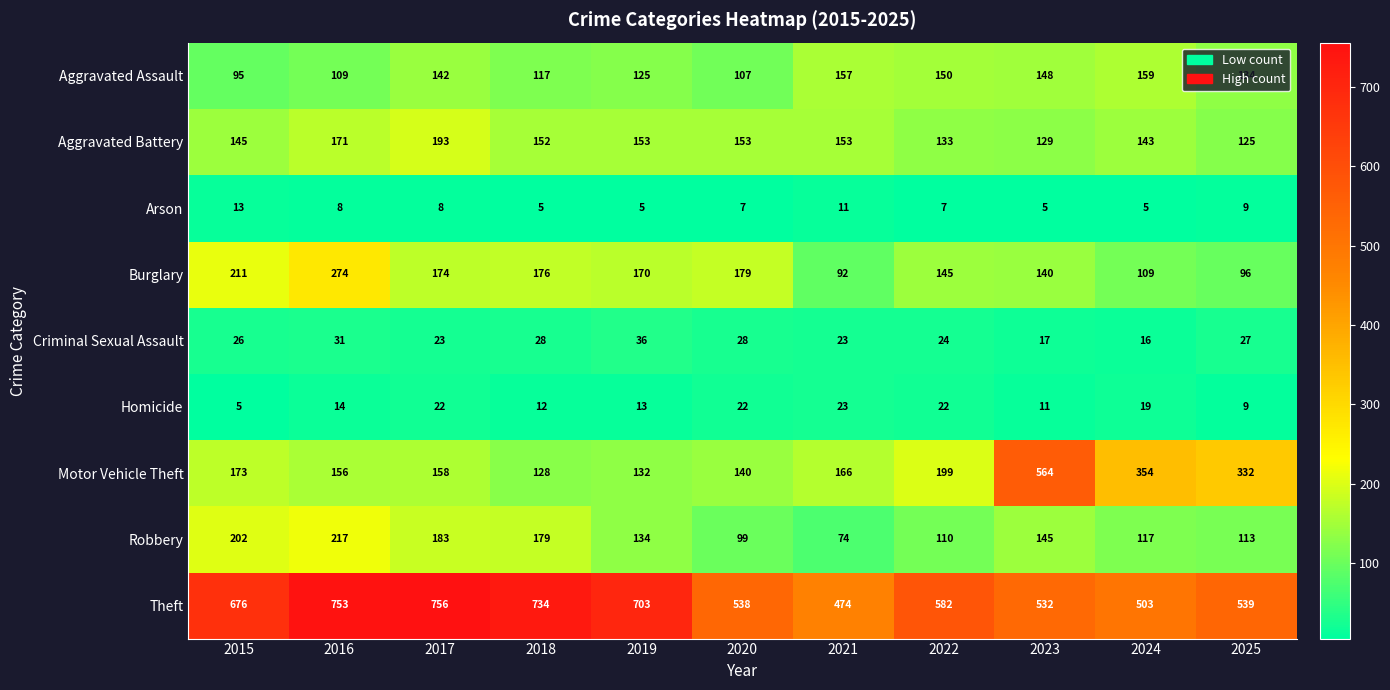

What is the sum of the Homicide values at 2022 and 2017?

44